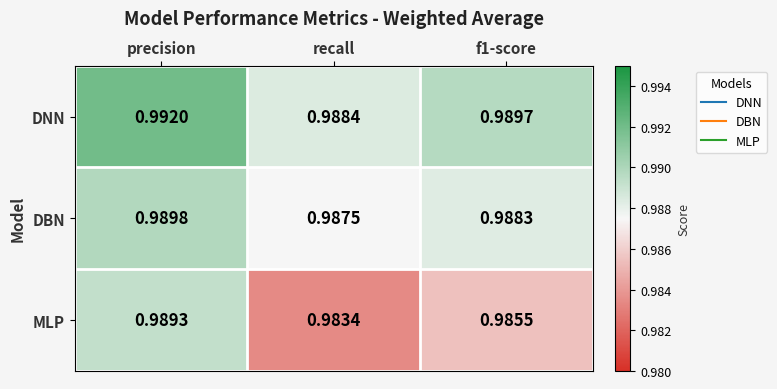

Rank the series by their maximum value, from highest to lowest.

DNN, DBN, MLP